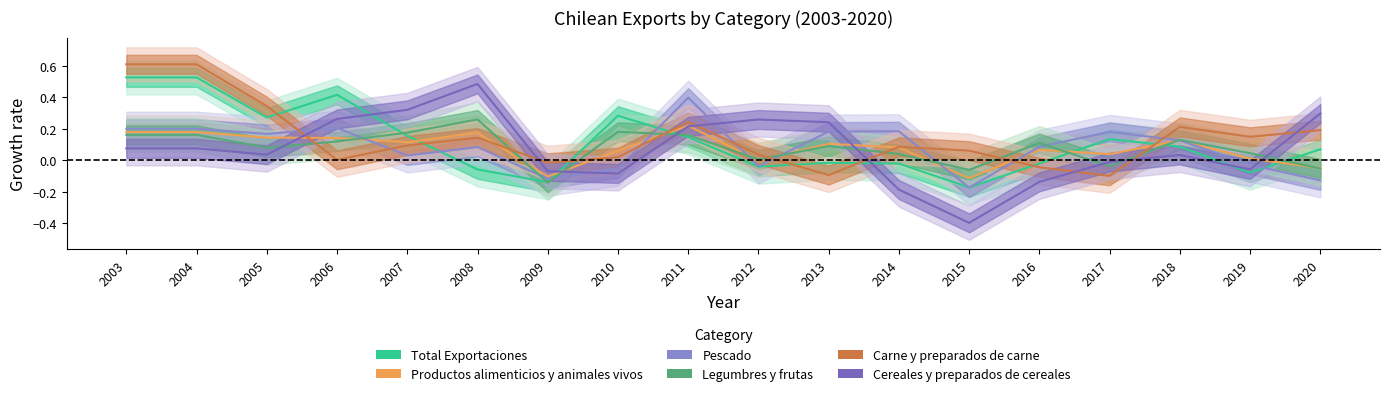

The value of Productos alimenticios y animales vivos at 2017 is 0.1. True or false?

False